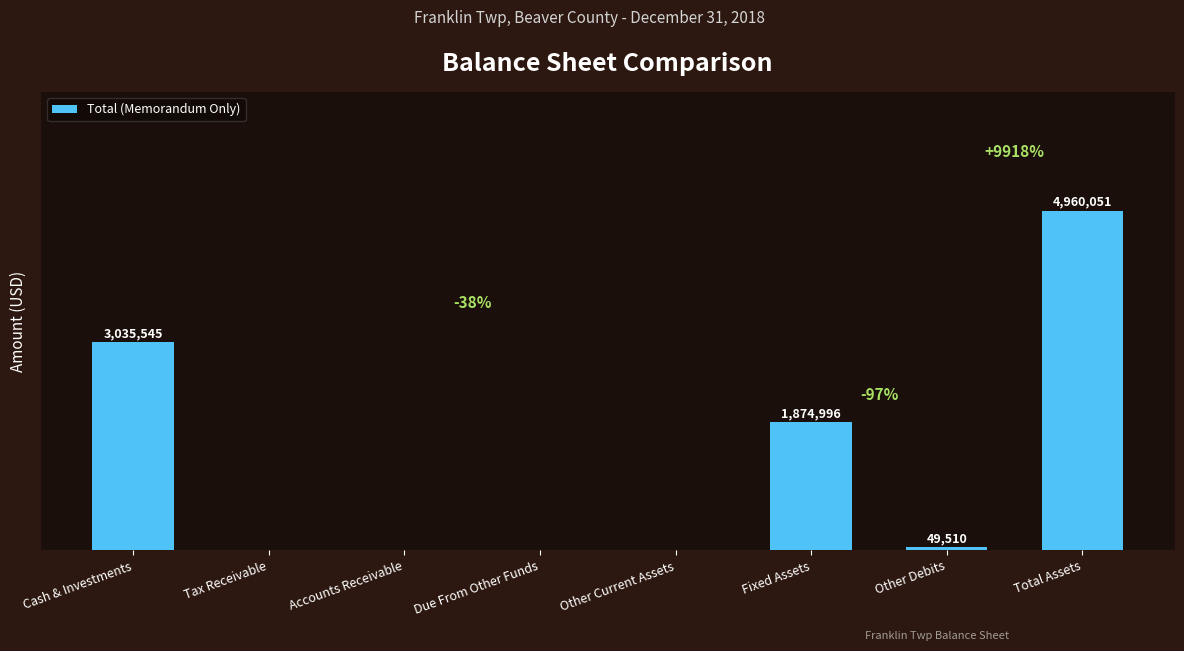

Where is the data nearest to the value 2480025?

Cash & Investments